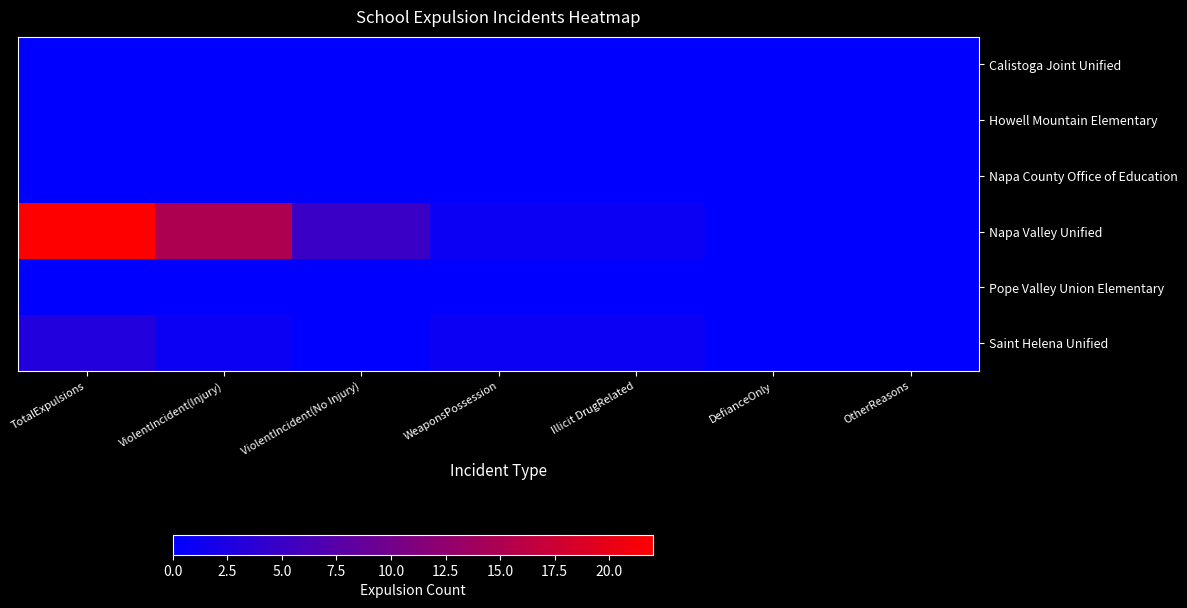

Which label corresponds to the largest value in the chart?

TotalExpulsions